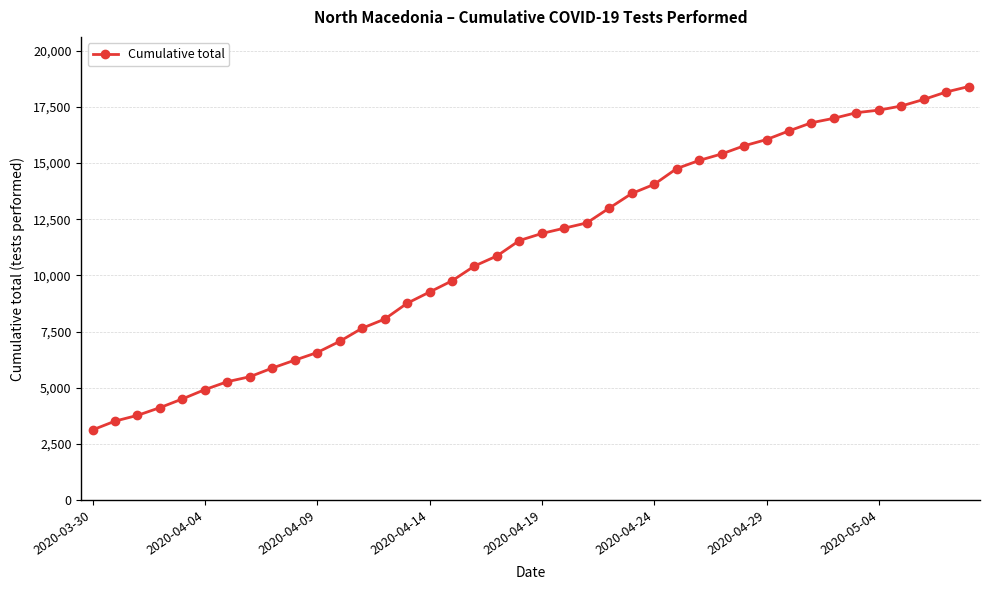

What is the difference between the maximum and minimum values?

15284